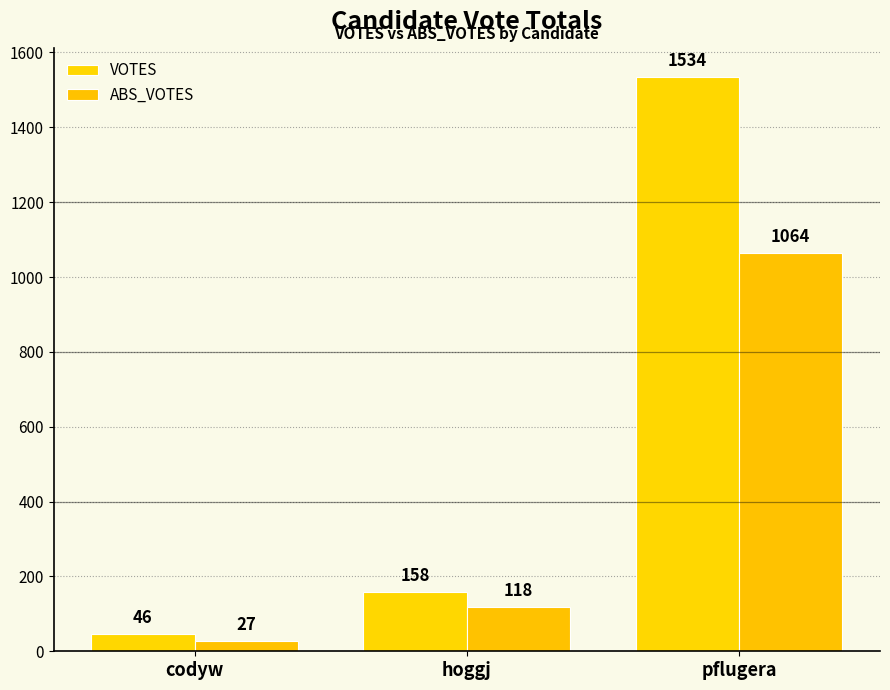

Which series changed the most between hoggj and pflugera?

VOTES